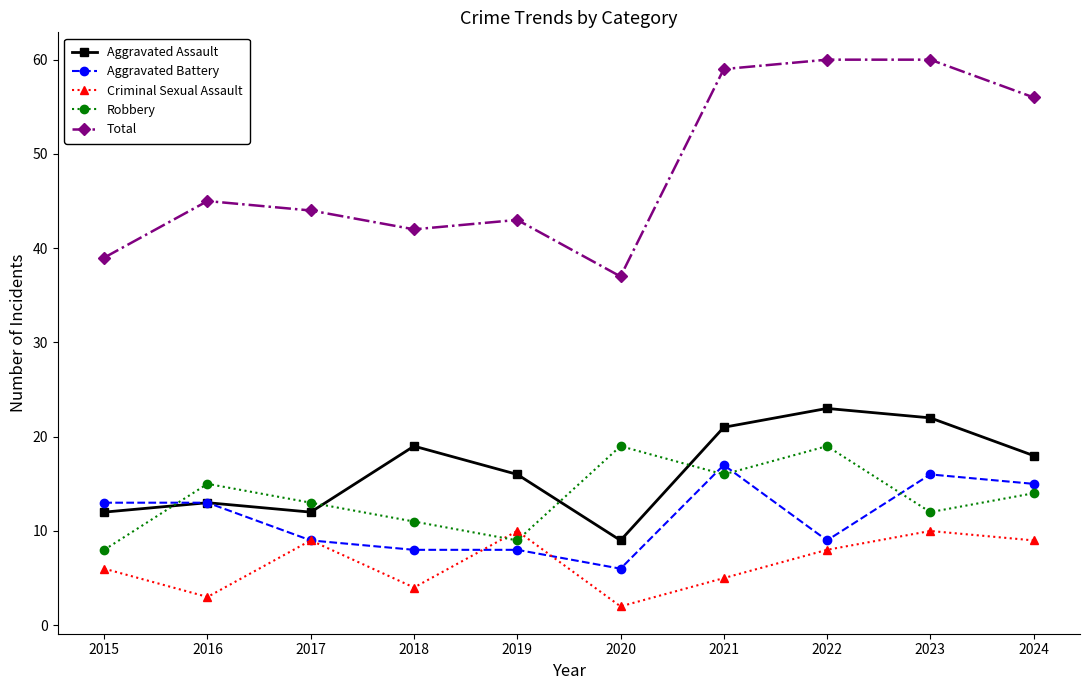

True or false: Criminal Sexual Assault has more than 0 points higher than both neighbors.

True